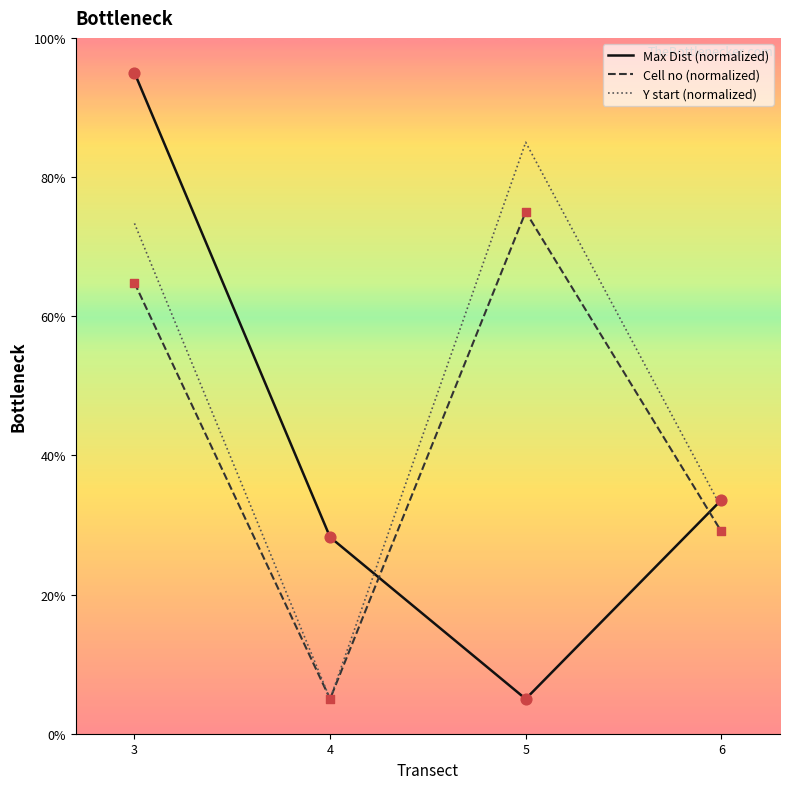

At which category is the sum across all series the highest?

3